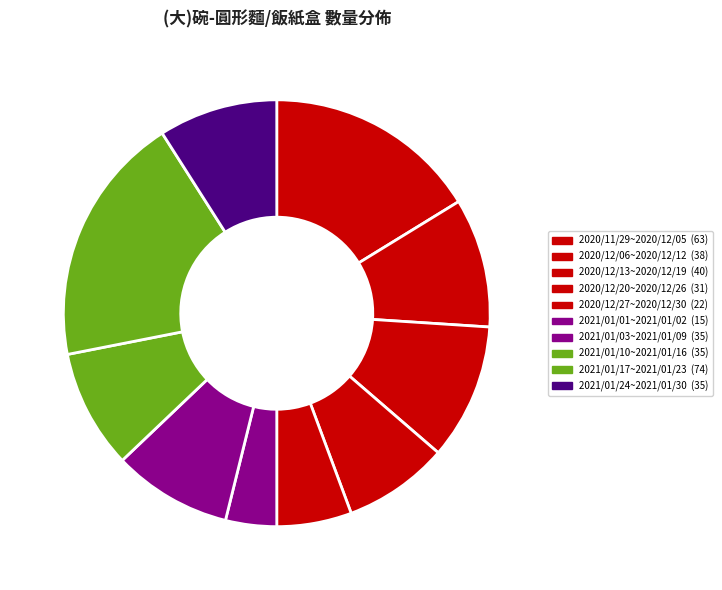

Count the number of slices in the pie.

10